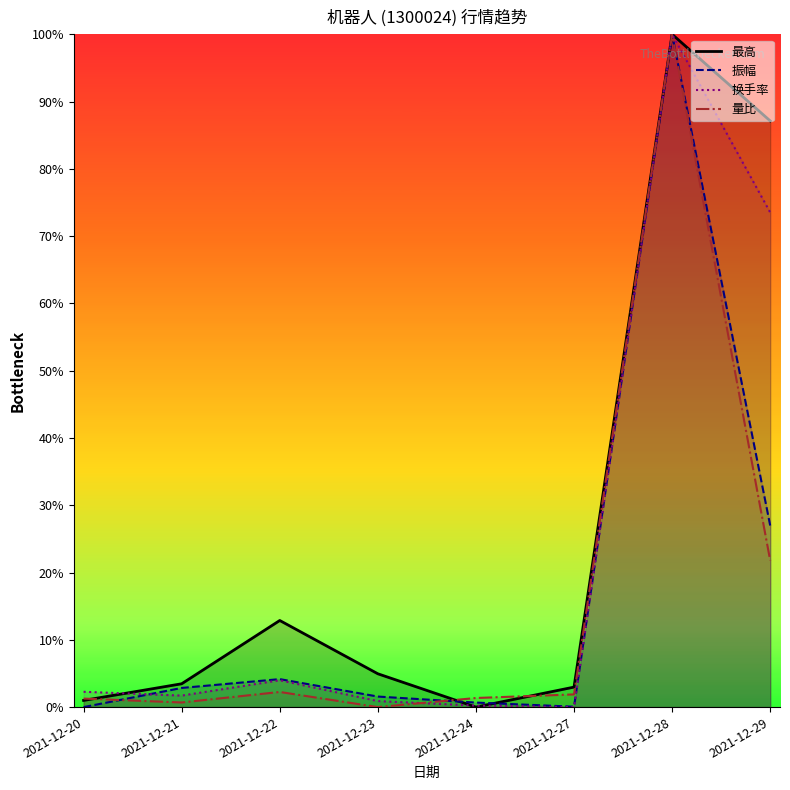

Reading right to left, list all the values displayed in this chart.

最高: 0.9	1.0	0.0	0.0	0.0	0.1	0.0	0.0
振幅: 0.3	1.0	0.0	0.0	0.0	0.0	0.0	0.0
换手率: 0.7	1.0	0.0	0.0	0.0	0.0	0.0	0.0
量比: 0.2	1.0	0.0	0.0	0.0	0.0	0.0	0.0